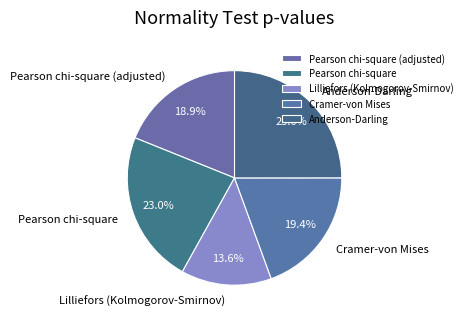

Is it true that Anderson-Darling is 25% of the pie?

True